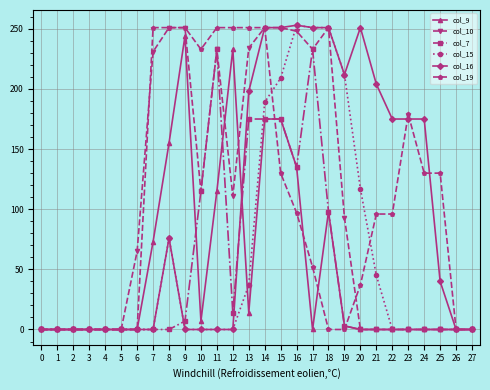

Is the value of col_16 at 12 greater than the value of col_10 at 7?

No